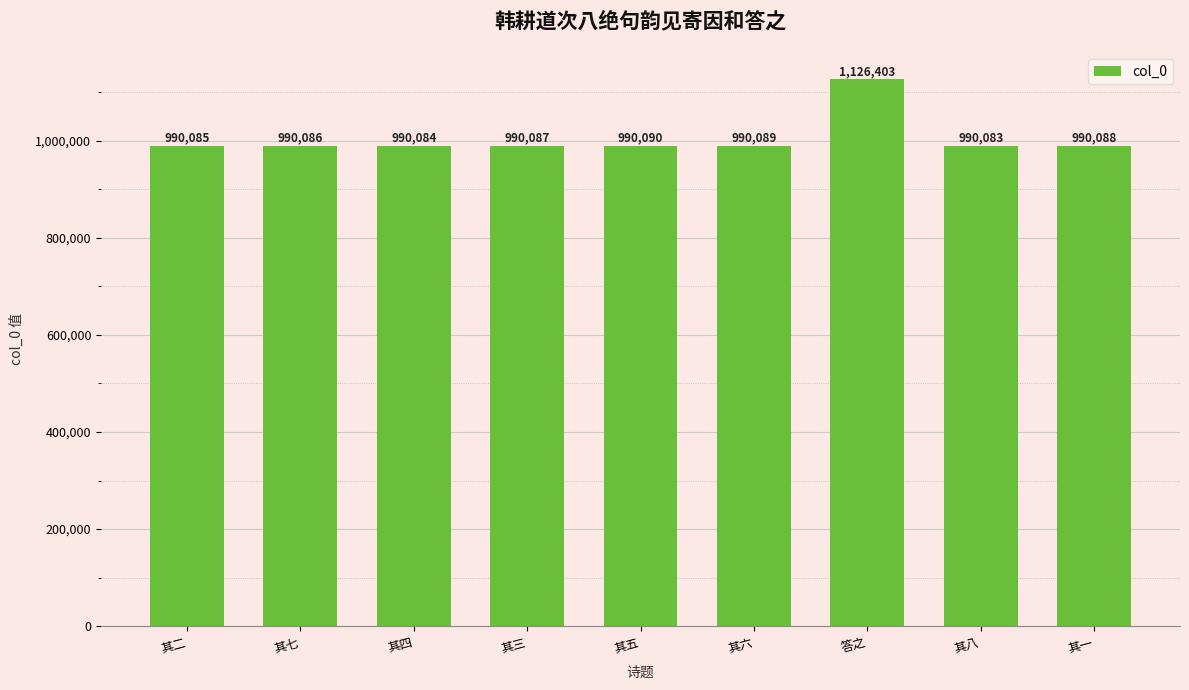

What is the maximum value shown in the chart?

1126403